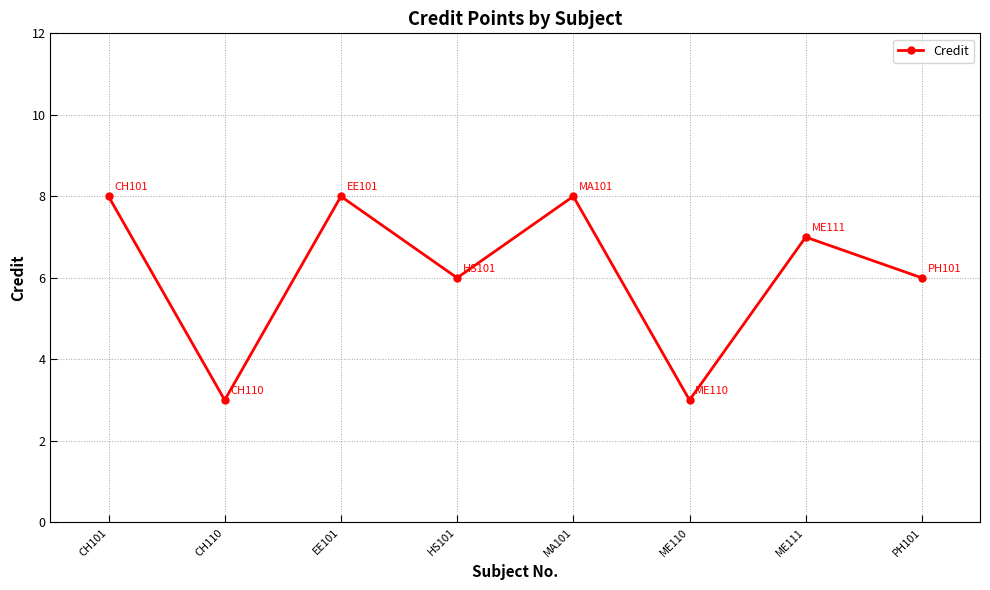

Which has a higher value, MA101 or PH101?

MA101